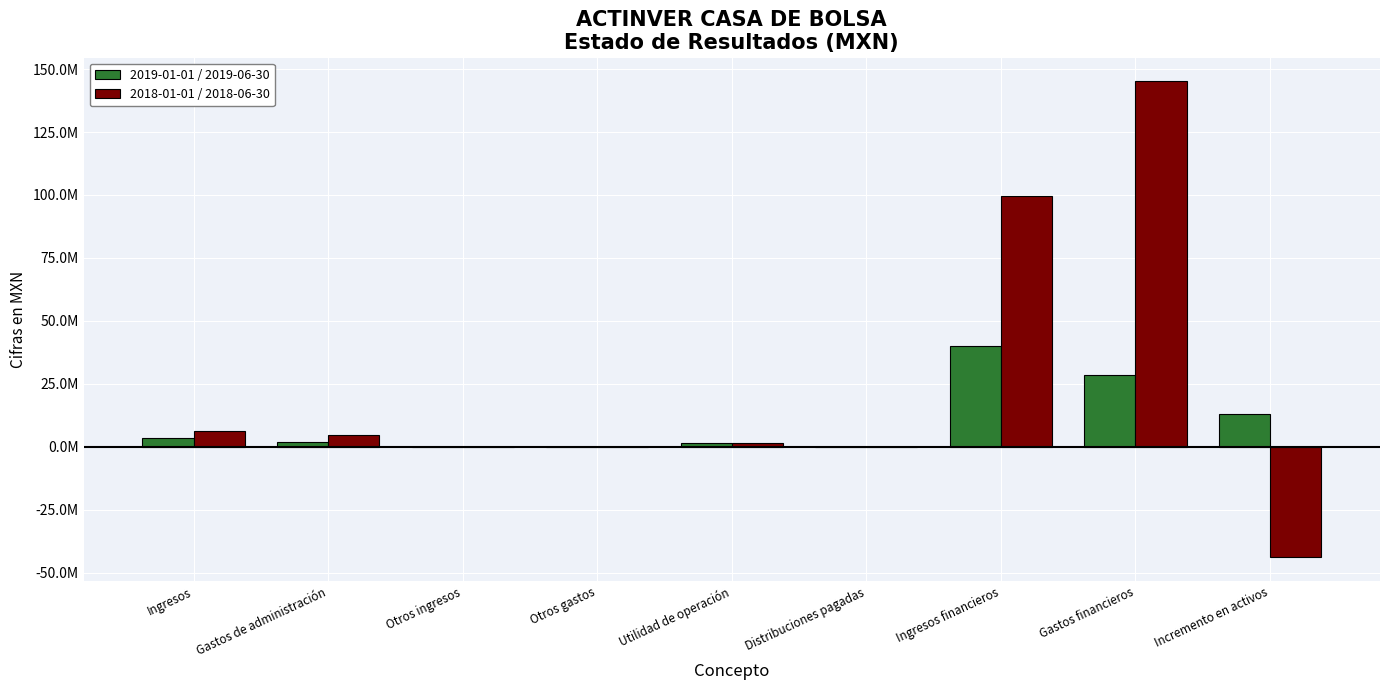

Is the value of 2018-01-01 / 2018-06-30 at Otros gastos greater than the value of 2019-01-01 / 2019-06-30 at Otros gastos?

No